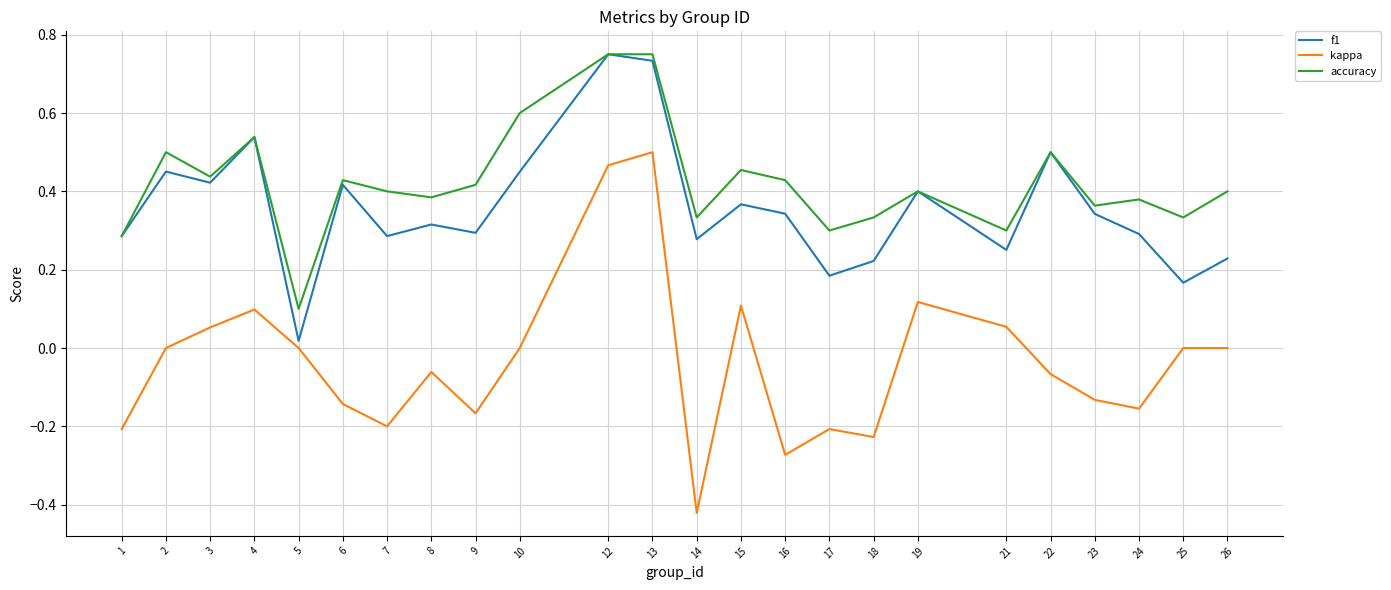

At 7, list the series in order from largest to smallest.

accuracy, f1, kappa